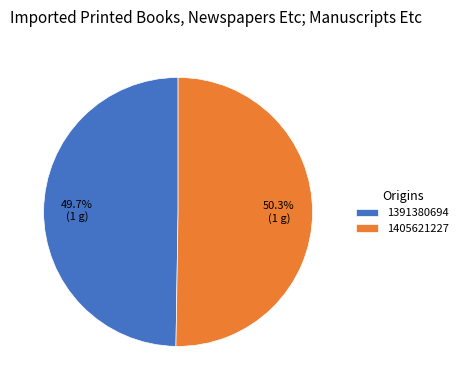

Between 1405621227 and 1391380694, which is larger?

1405621227